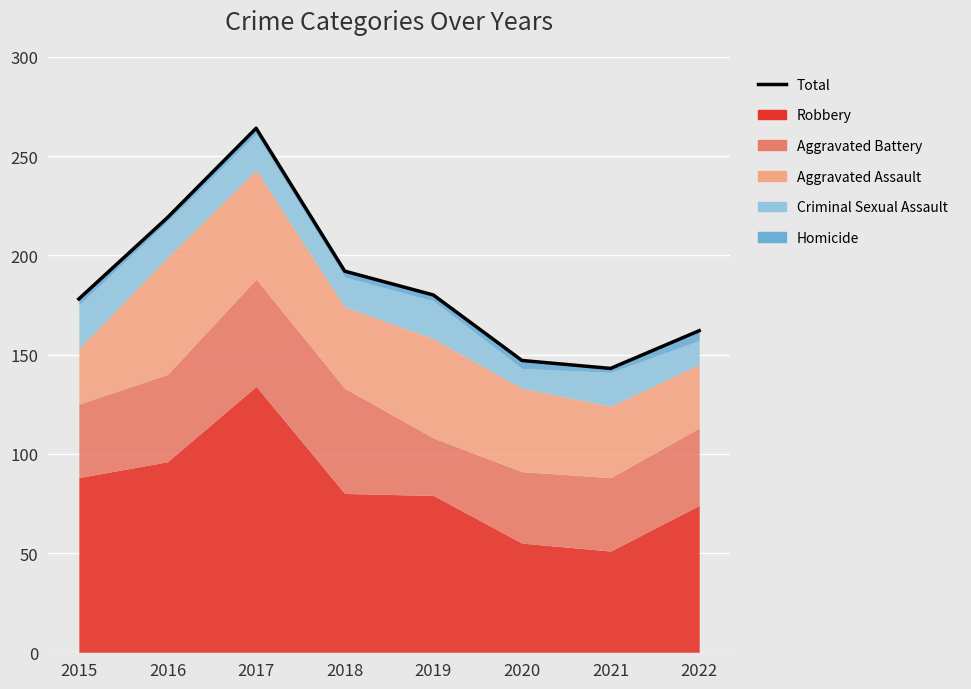

Reading left to right, list all the values displayed in this chart.

178	219	264	192	180	147	143	162